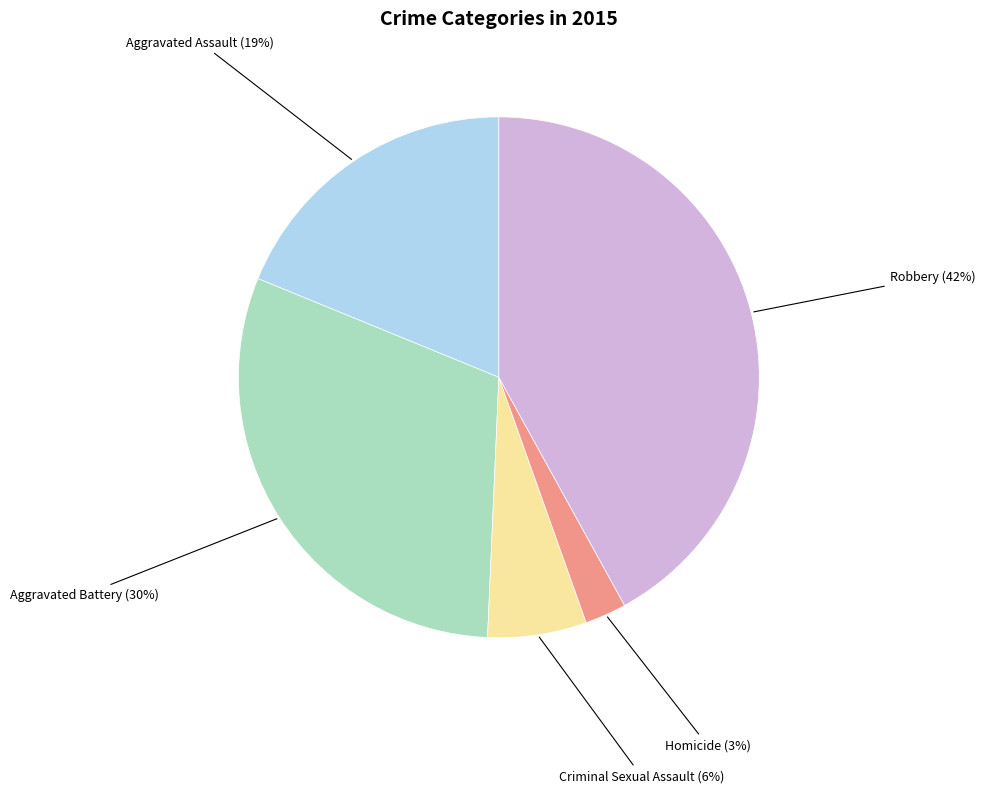

How many segments does this pie chart have?

5